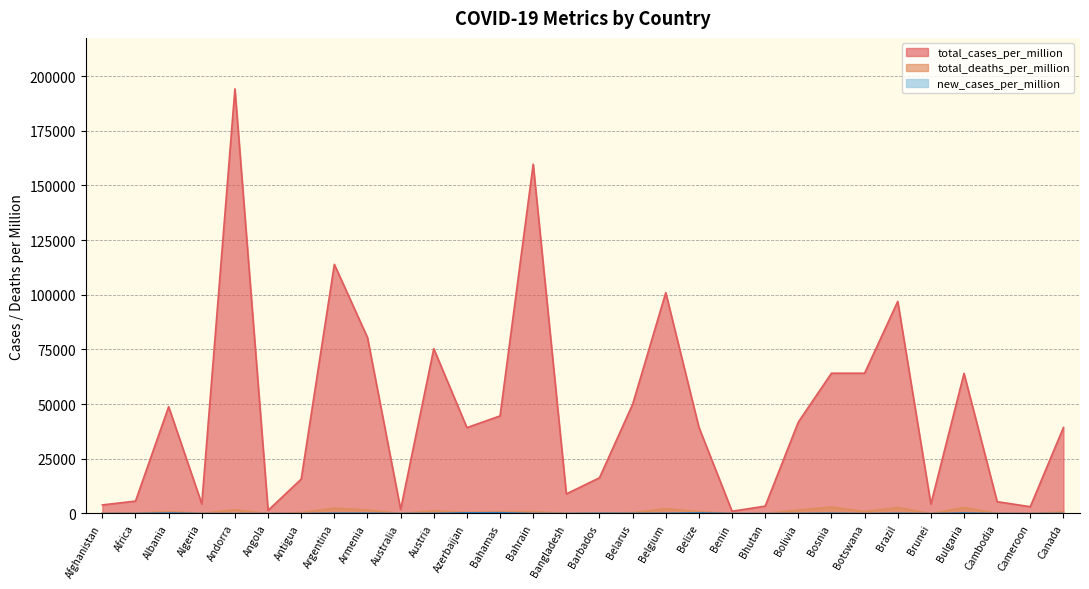

How many lines are shown in the chart?

3